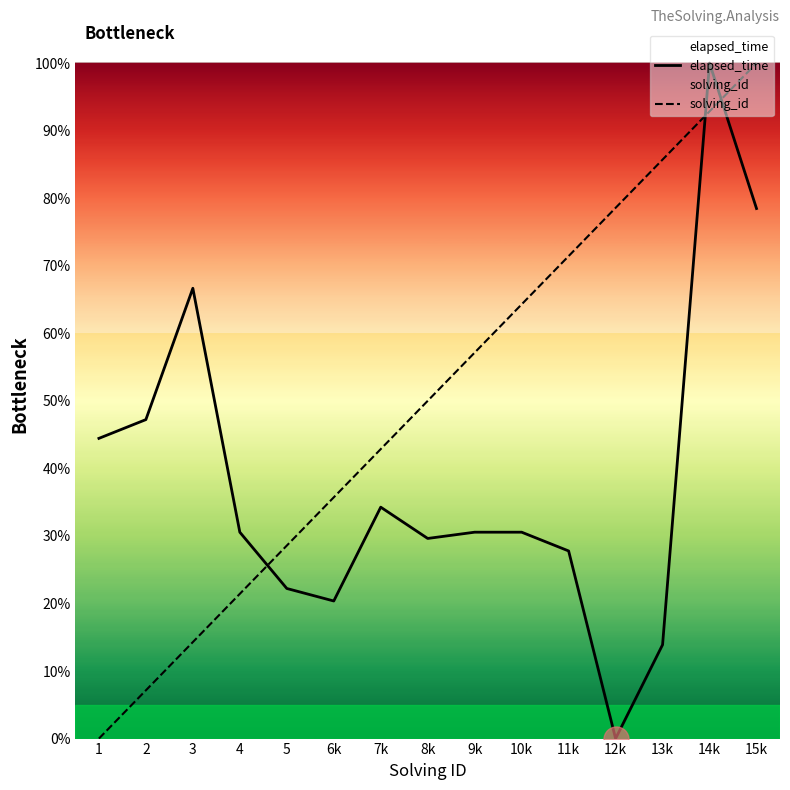

What is the spread (max minus min) of values at 4?

9.1